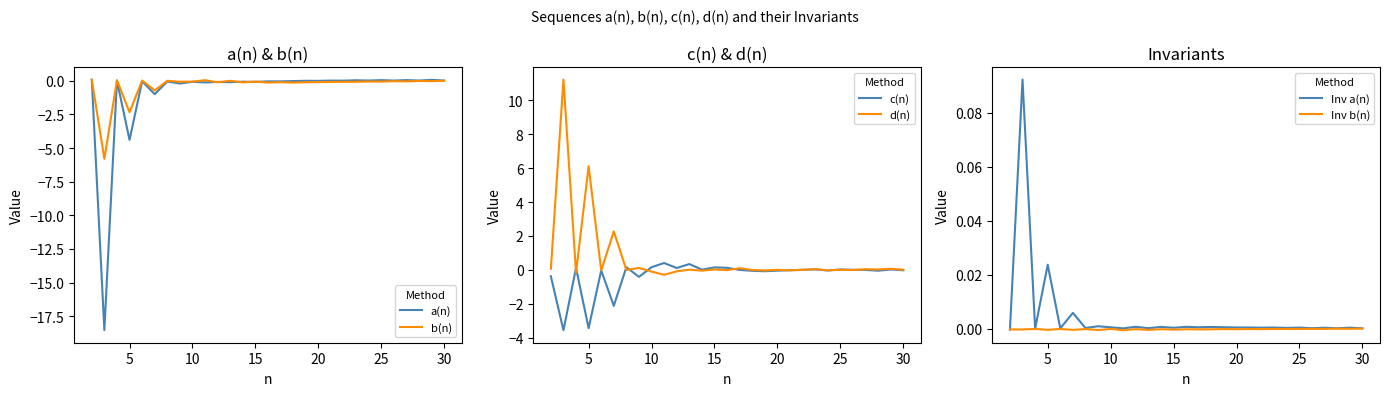

Where do Inv b(n) and c(n) first cross each other?

5 and 10